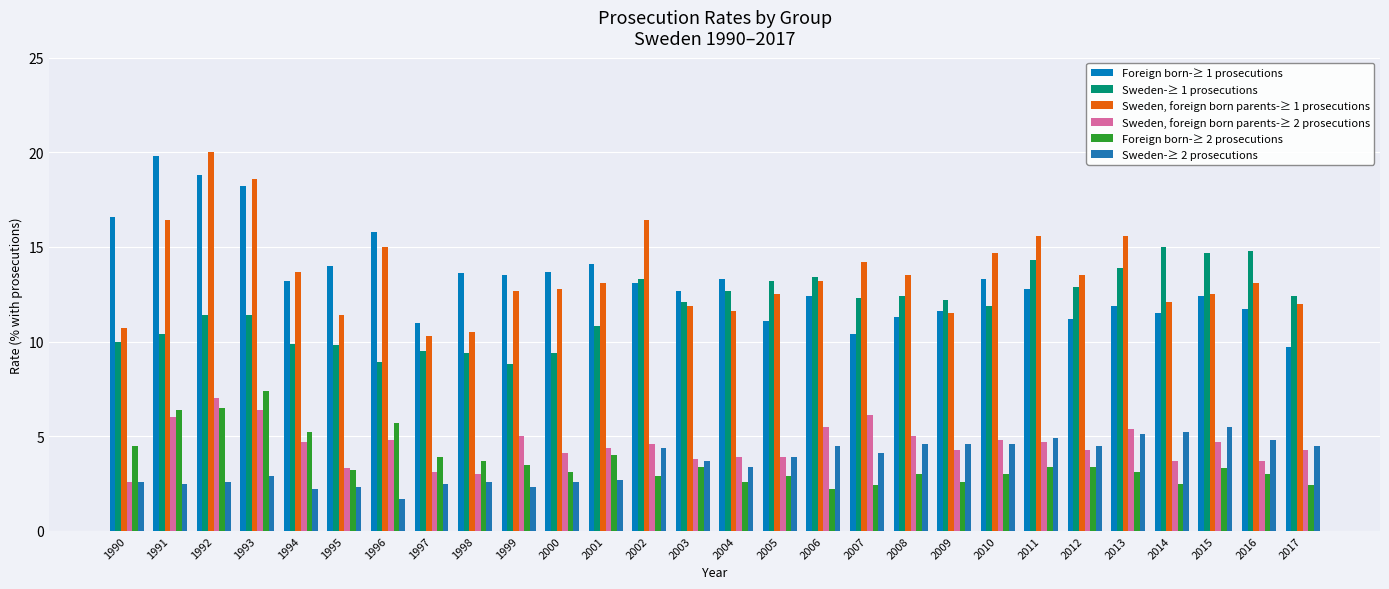

What is the difference between the highest and lowest values at 2010?

11.7